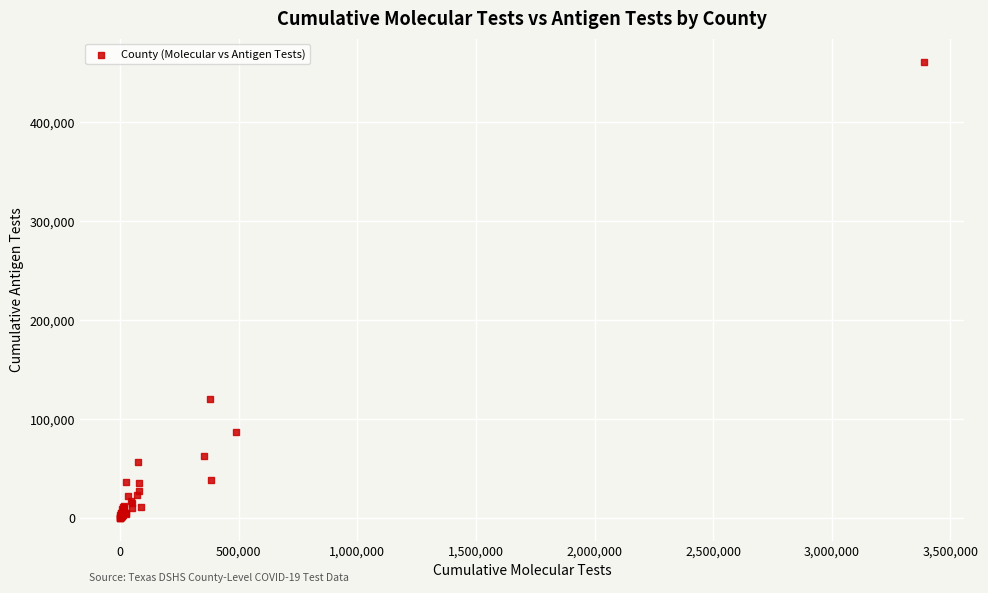

What Y value in the scatter plot is closest to 230597?

119987